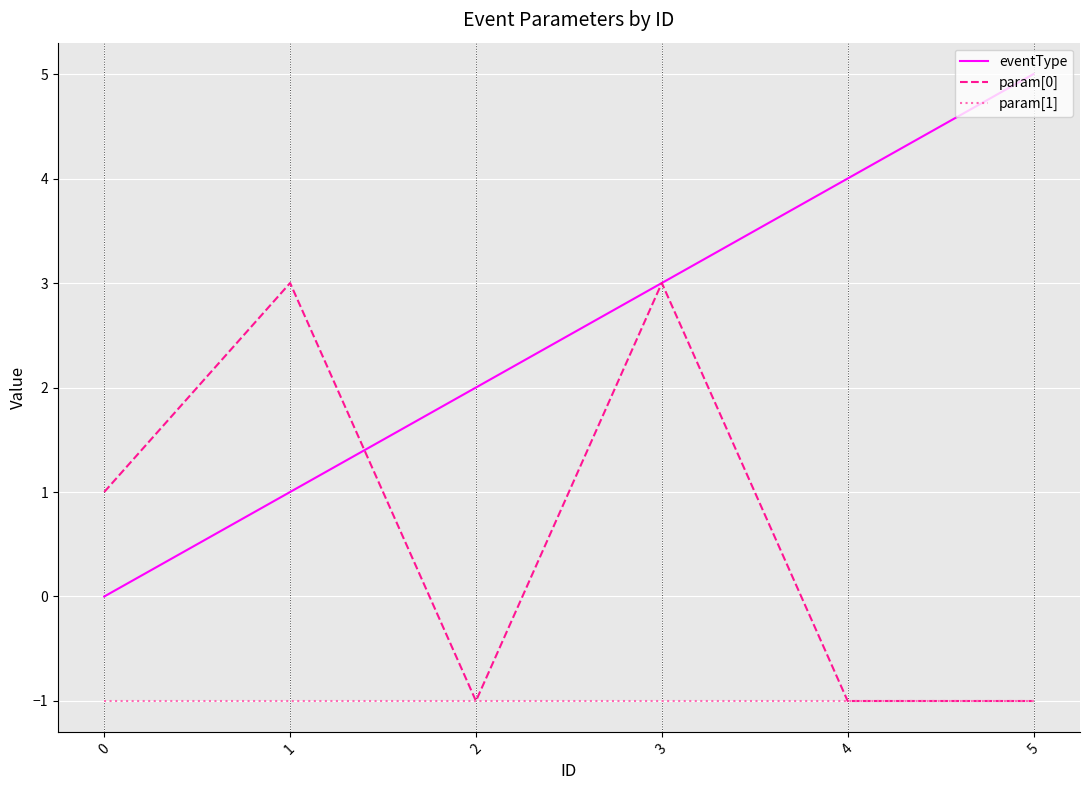

Count the number of categories in the chart.

6